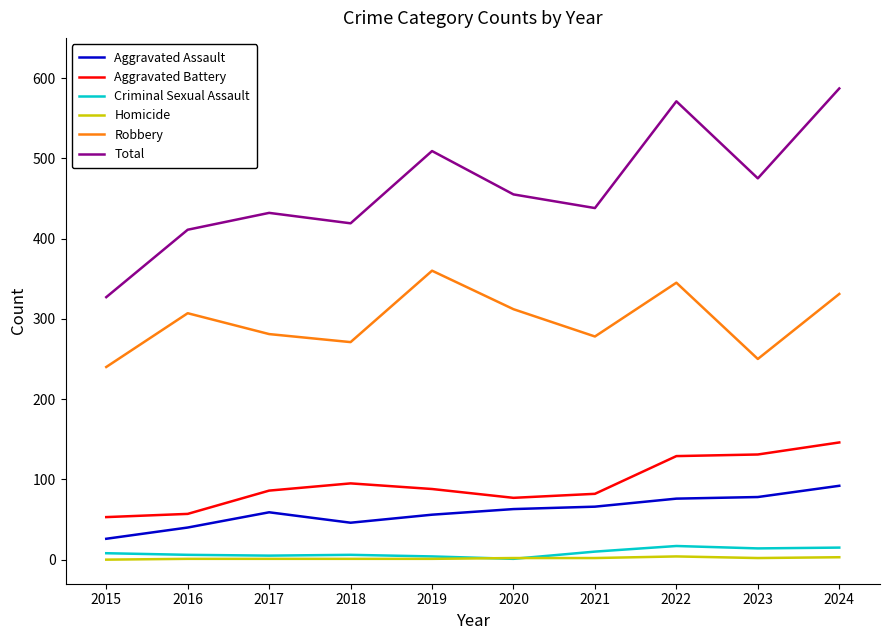

Which series has the largest range (max minus min)?

Total